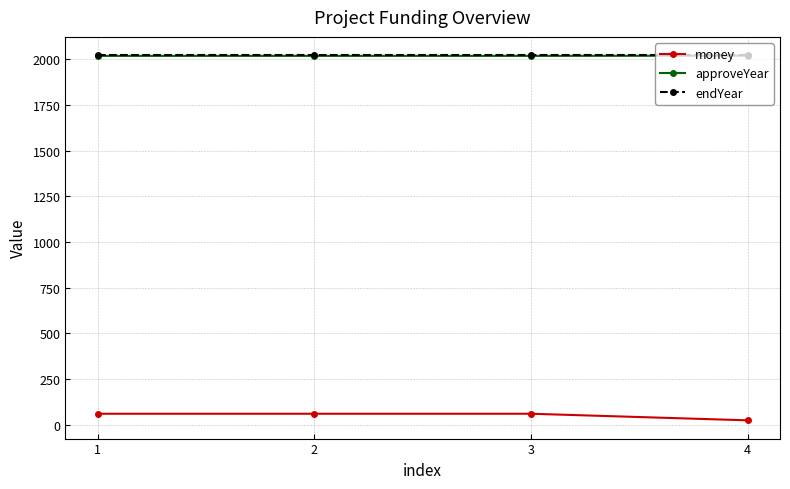

How many lines are shown in the chart?

3